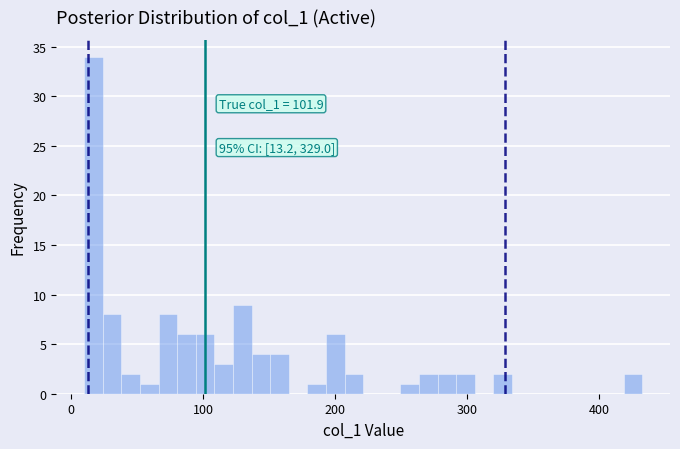

Read against the x-axis, roughly where is the centre of the tallest bar?

20